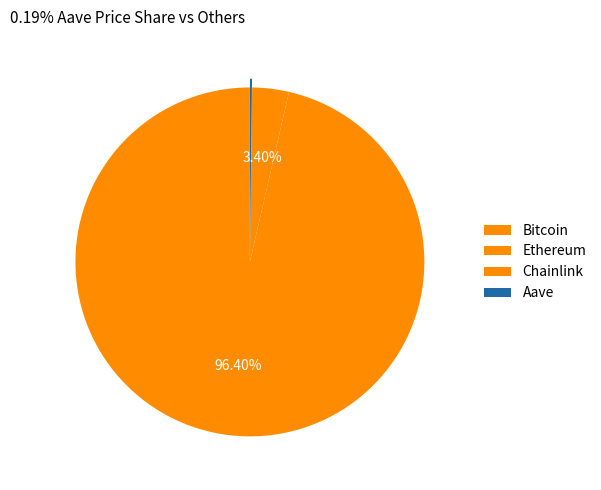

How many segments does this pie chart have?

4